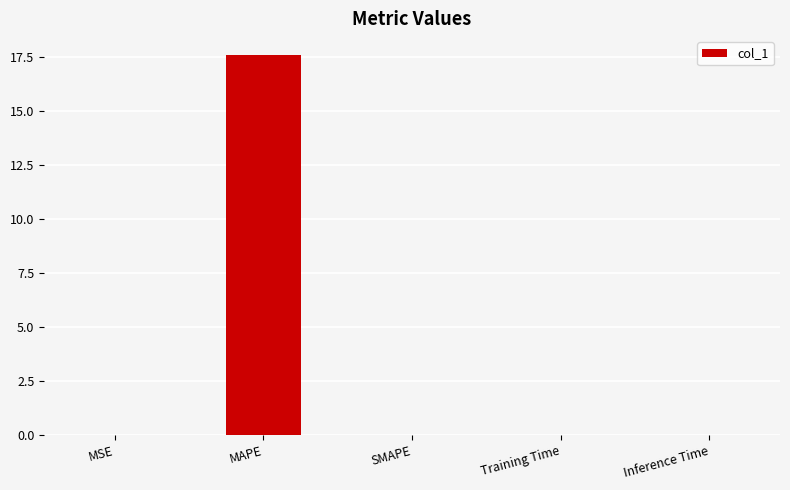

Read the value at MAPE.

17.6